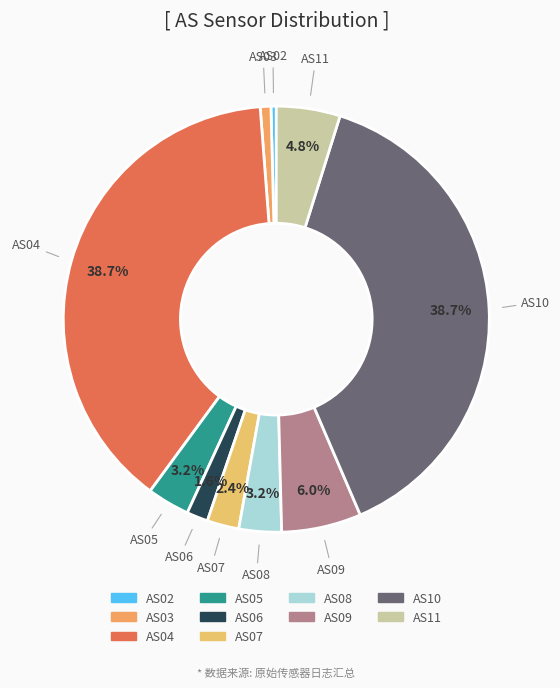

How much of the chart is everything except AS05?

96.8%